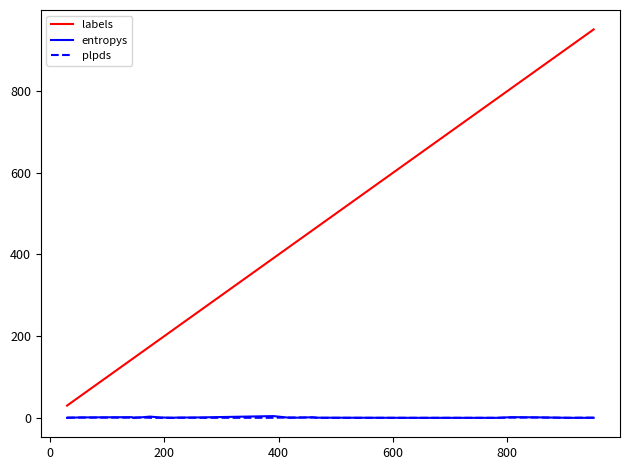

True or false: labels and entropys intersect in this chart.

False